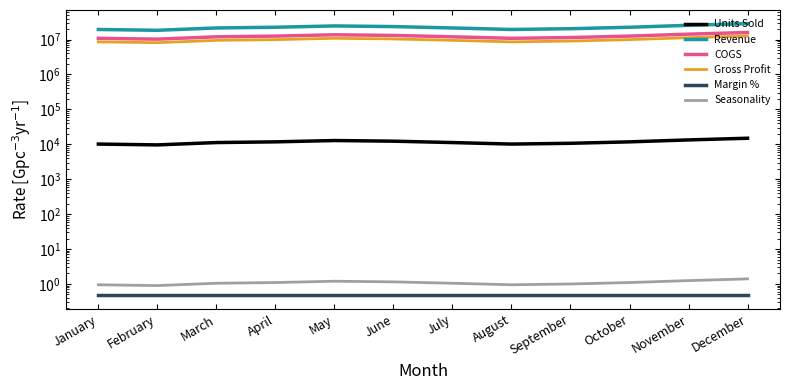

Read the Units Sold value at April.

11770.0